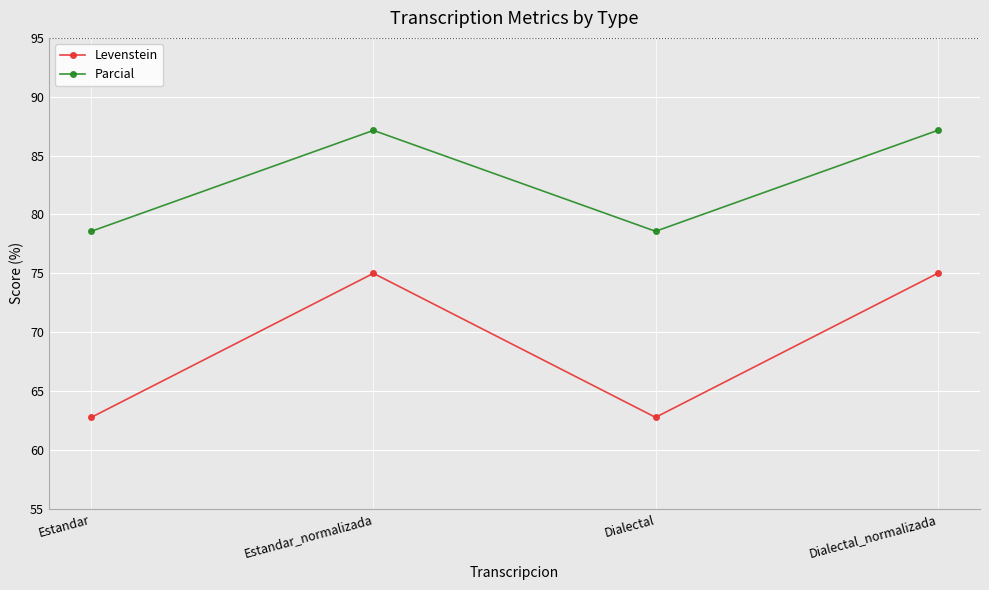

The value of Levenstein at Estandar_normalizada is 75.0. True or false?

True